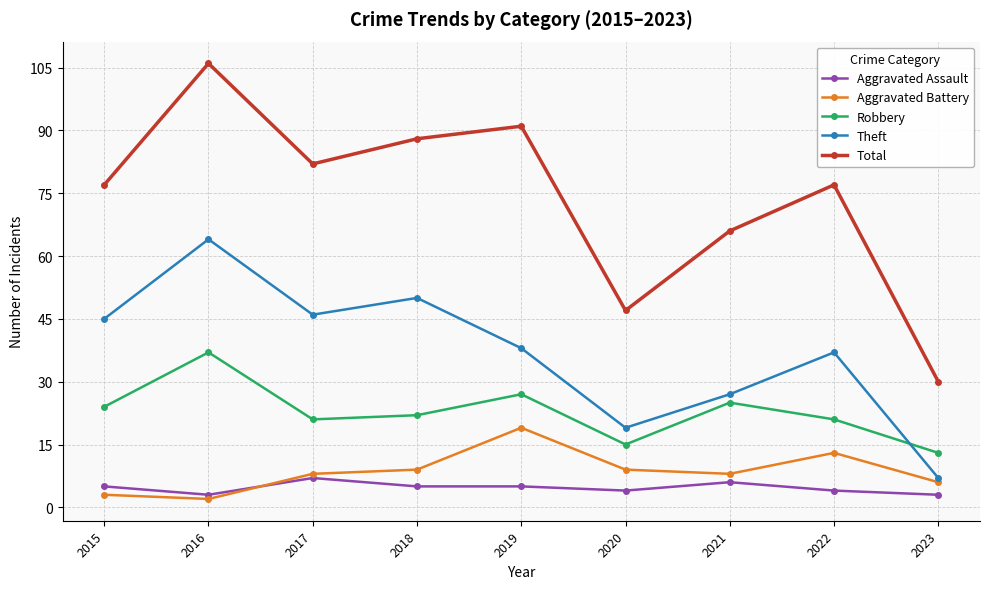

Reading right to left, transcribe all the data shown in this chart.

Aggravated Assault: 2023=3	2022=4	2021=6	2020=4	2019=5	2018=5	2017=7	2016=3	2015=5
Aggravated Battery: 2023=6	2022=13	2021=8	2020=9	2019=19	2018=9	2017=8	2016=2	2015=3
Robbery: 2023=13	2022=21	2021=25	2020=15	2019=27	2018=22	2017=21	2016=37	2015=24
Theft: 2023=7	2022=37	2021=27	2020=19	2019=38	2018=50	2017=46	2016=64	2015=45
Total: 2023=30	2022=77	2021=66	2020=47	2019=91	2018=88	2017=82	2016=106	2015=77